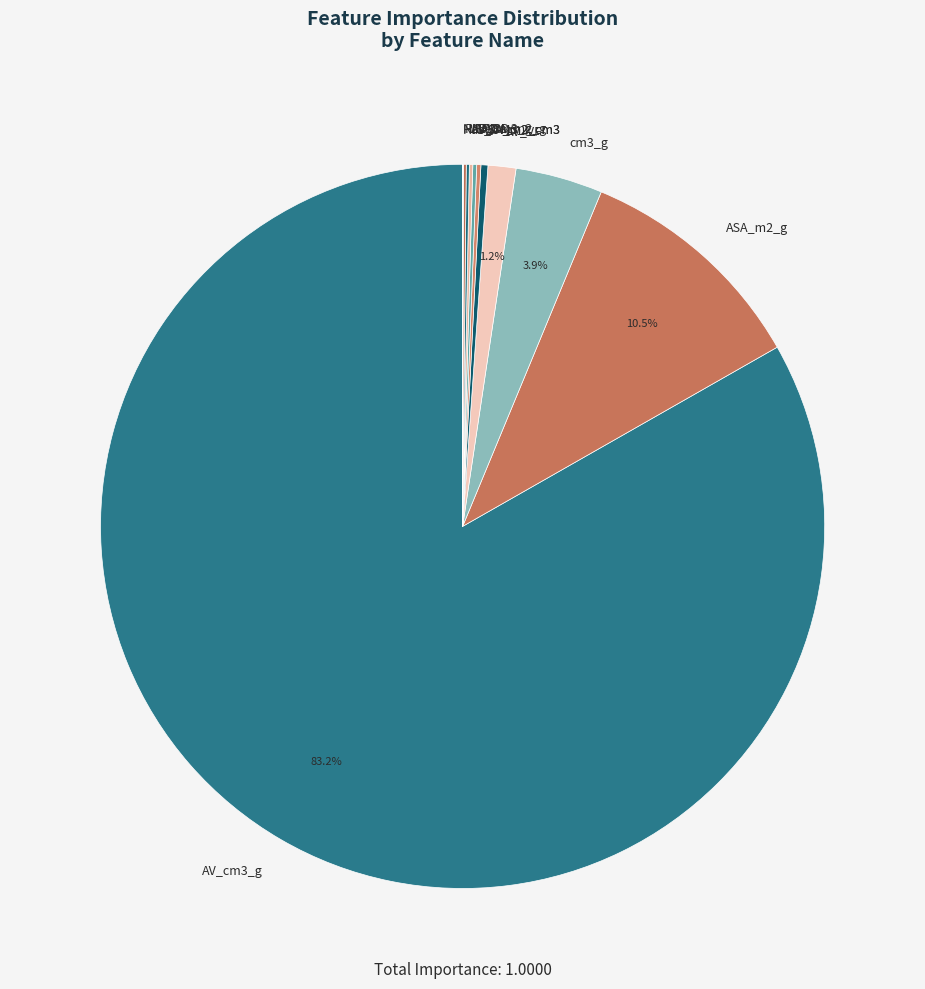

Which category has the biggest portion of the pie?

AV_cm3_g